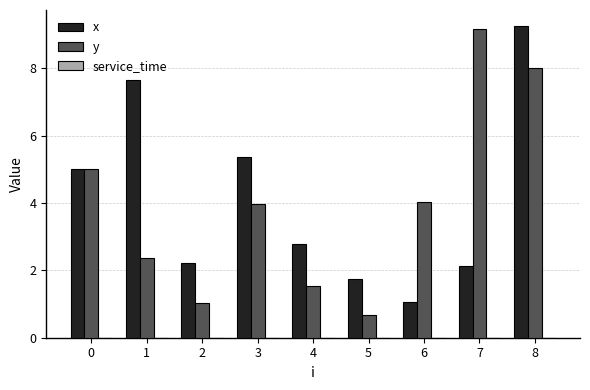

What is the spread (max minus min) of values at 4?

1.2